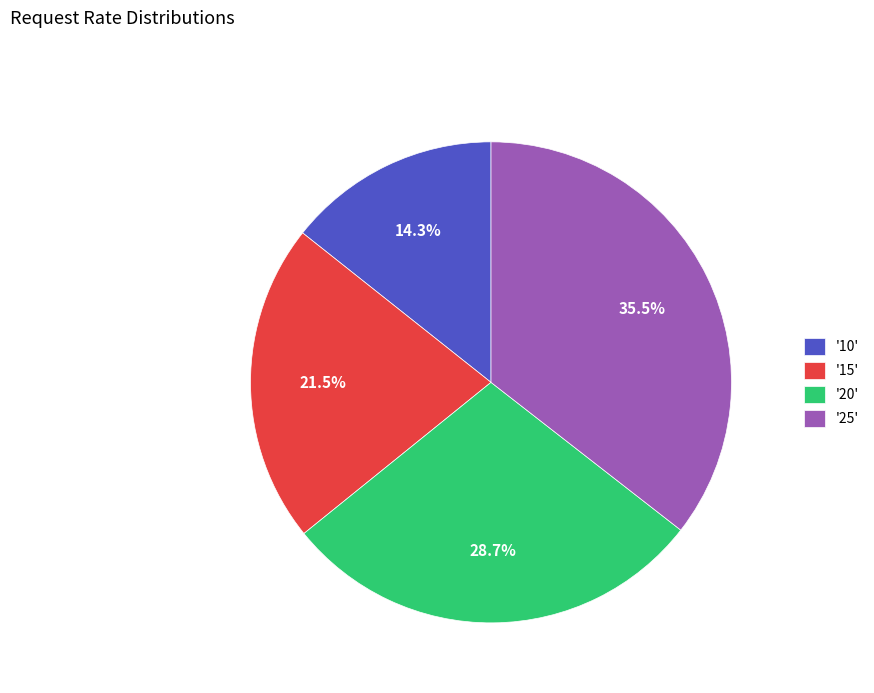

Is there any slice that represents more than half of the pie?

No